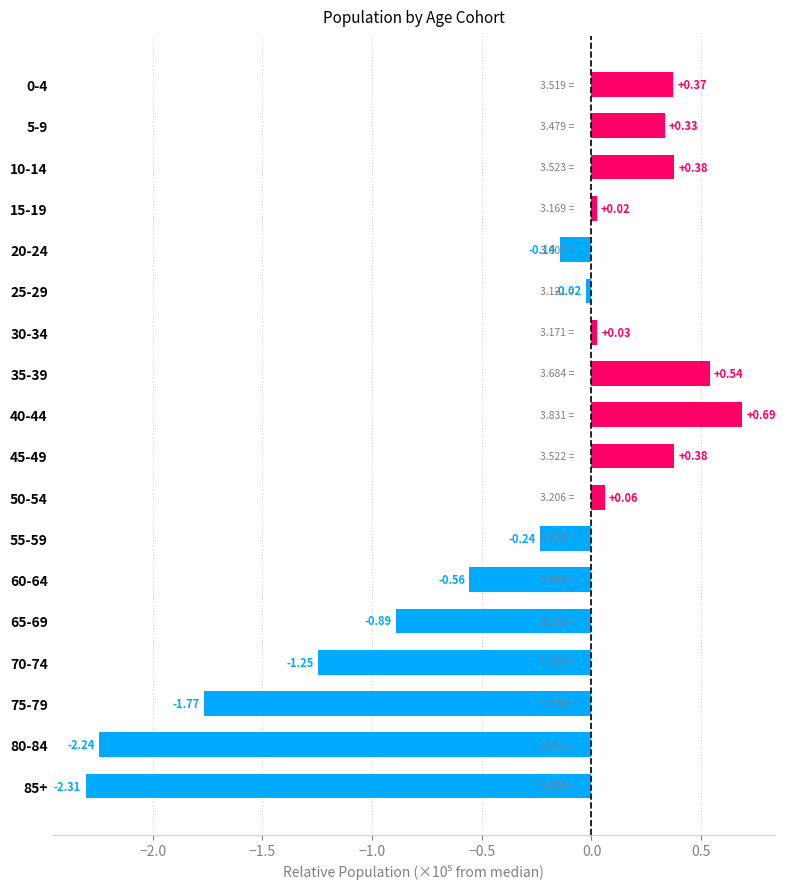

What is the difference between the maximum and minimum values?

3.0